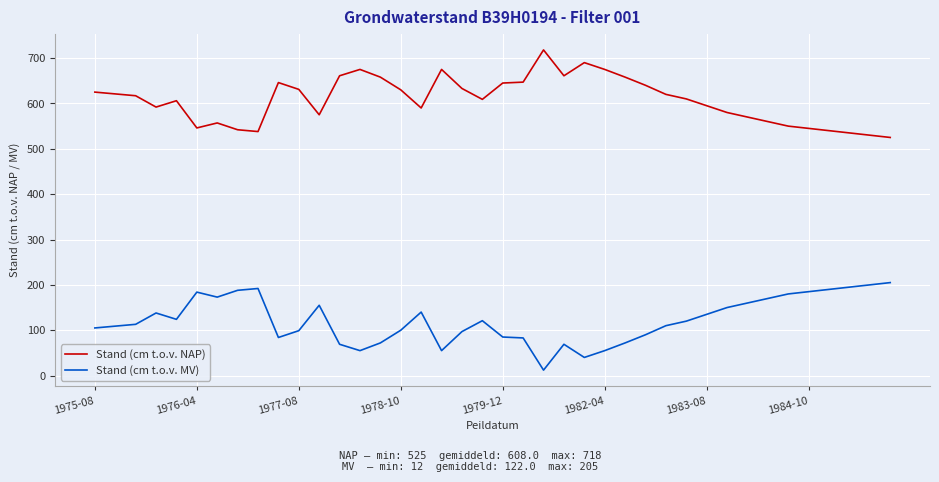

What is the difference between the maximum and minimum values in the Stand (cm t.o.v. MV) series?

193